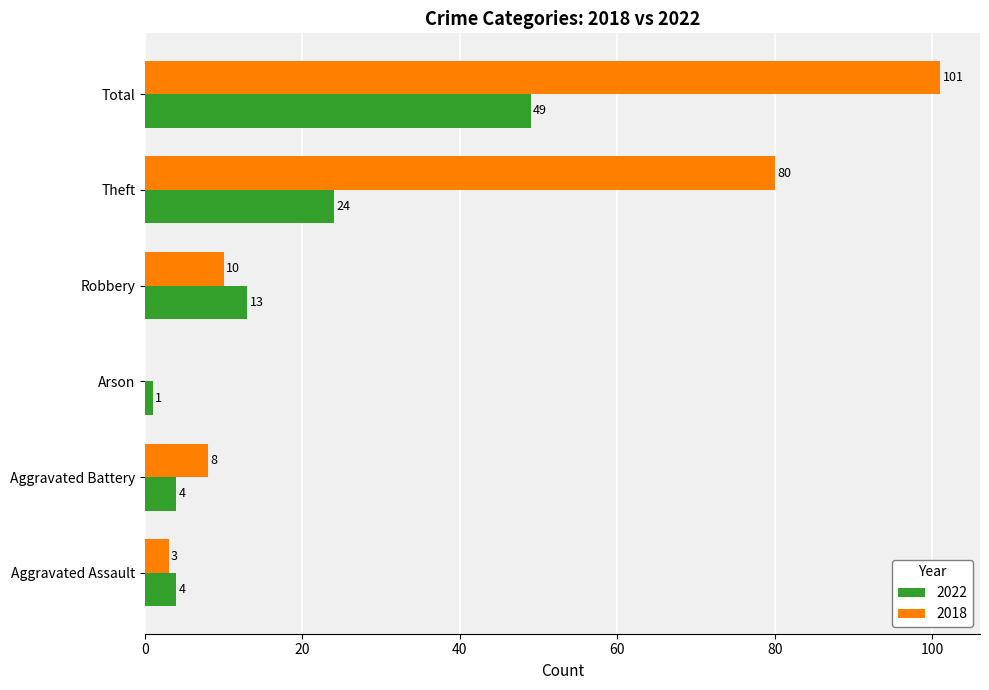

Which series has the largest total across all categories?

2018